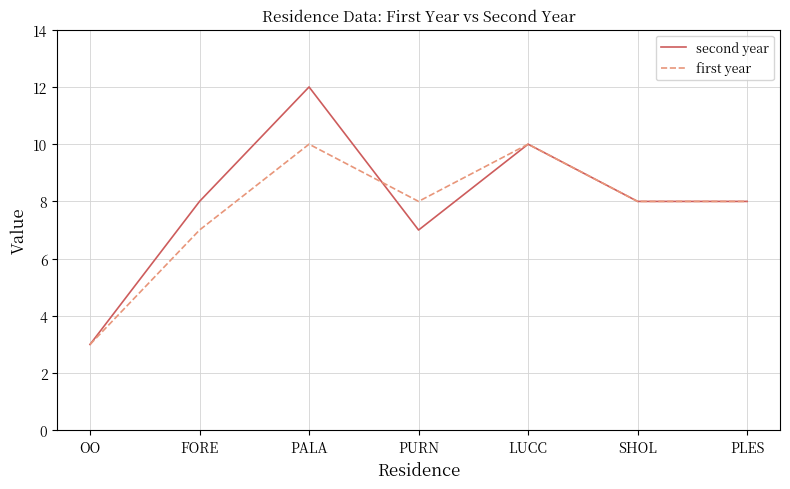

How many lines are shown in the chart?

2